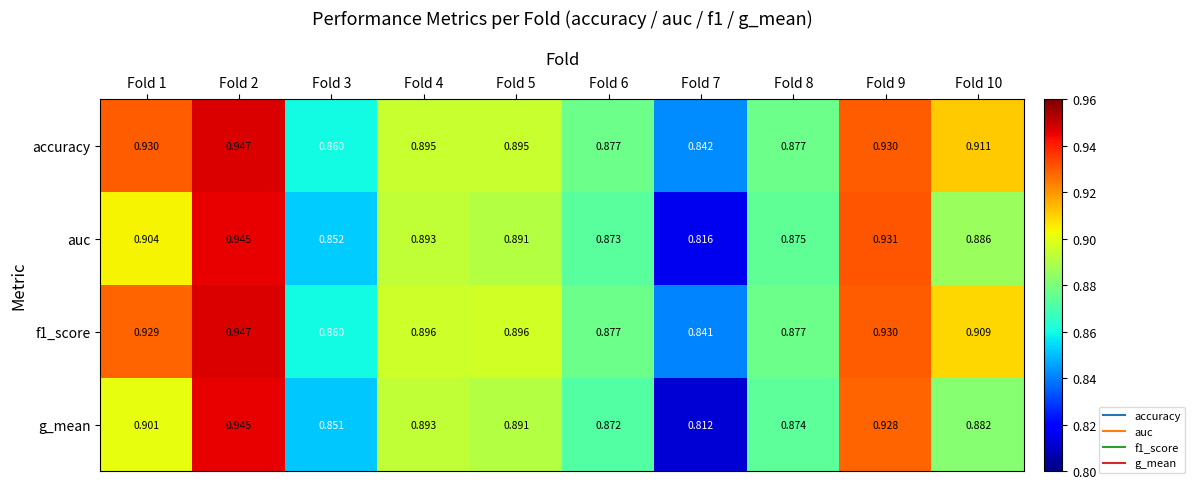

Is the value of auc at Fold 6 greater than the value of f1_score at Fold 6?

No